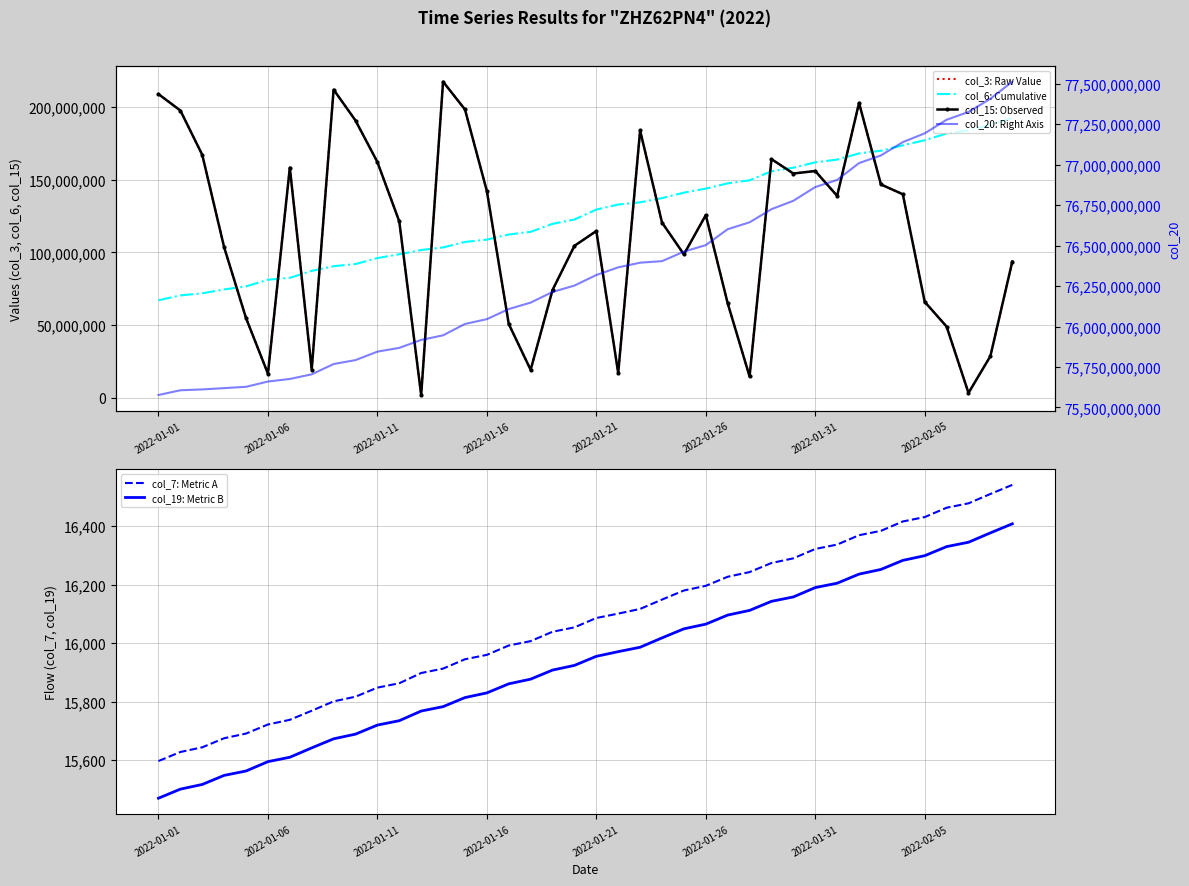

True or false: col_6: Cumulative and col_19: Metric B intersect in this chart.

False